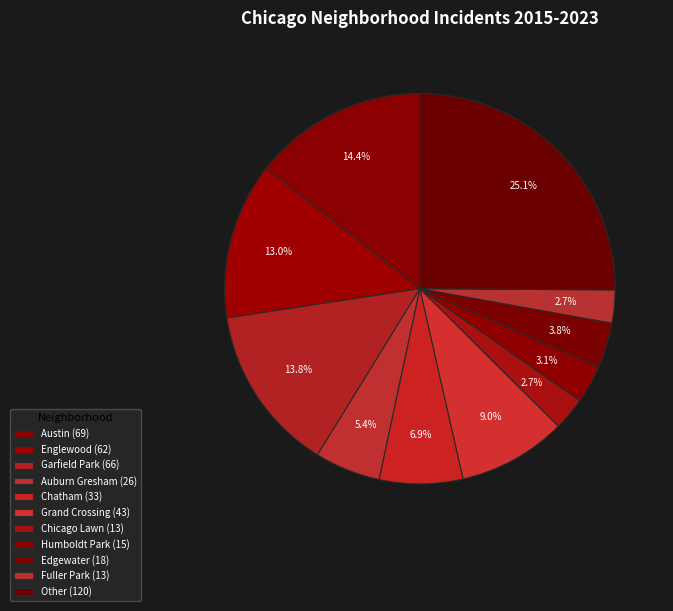

Is there any slice that represents more than half of the pie?

No